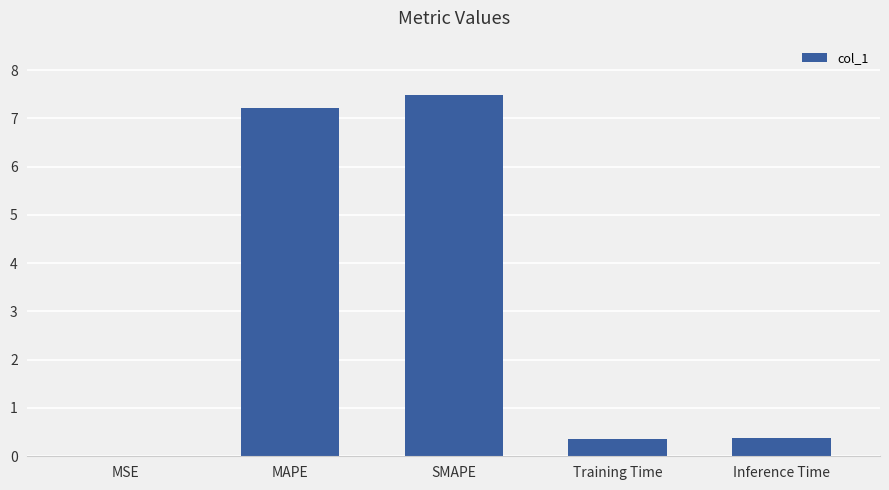

What is the greatest value displayed?

7.5